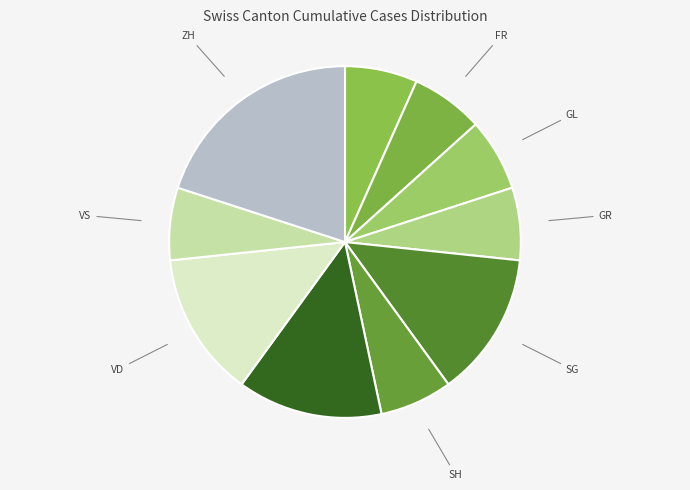

Approximately how many times larger is the value at AG compared to SG?

0.5